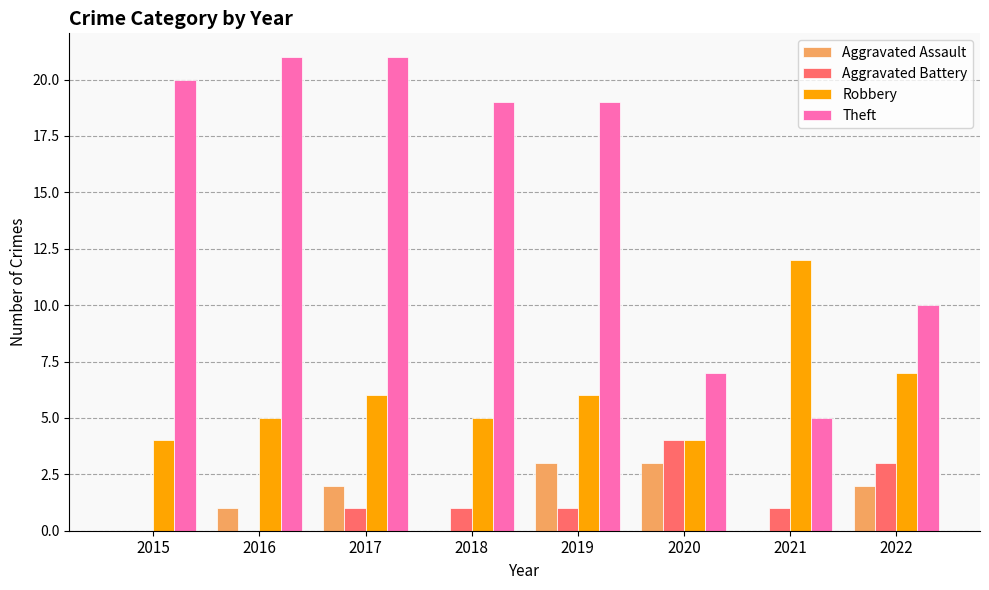

Reading right to left, extract all data points from this chart.

Aggravated Assault: 2	0	3	3	0	2	1	0
Aggravated Battery: 3	1	4	1	1	1	0	0
Robbery: 7	12	4	6	5	6	5	4
Theft: 10	5	7	19	19	21	21	20